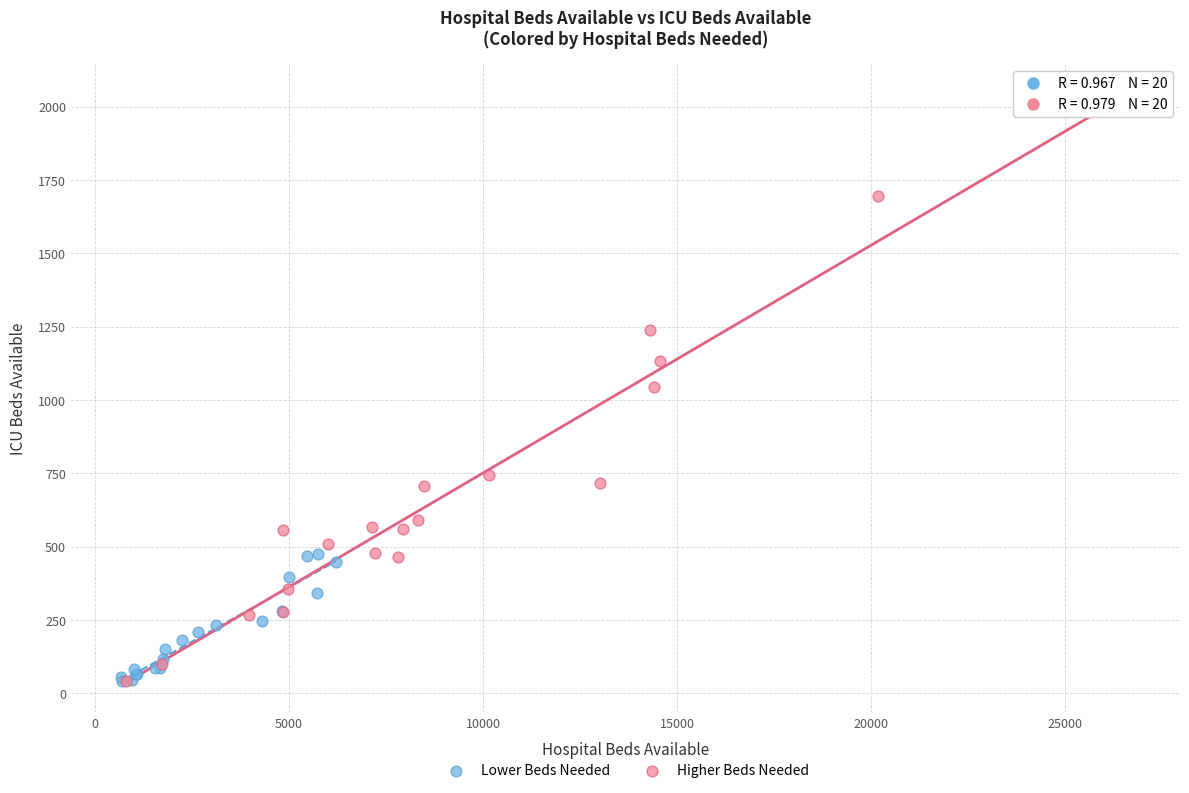

Which series contains the highest Y value?

Higher Beds Needed